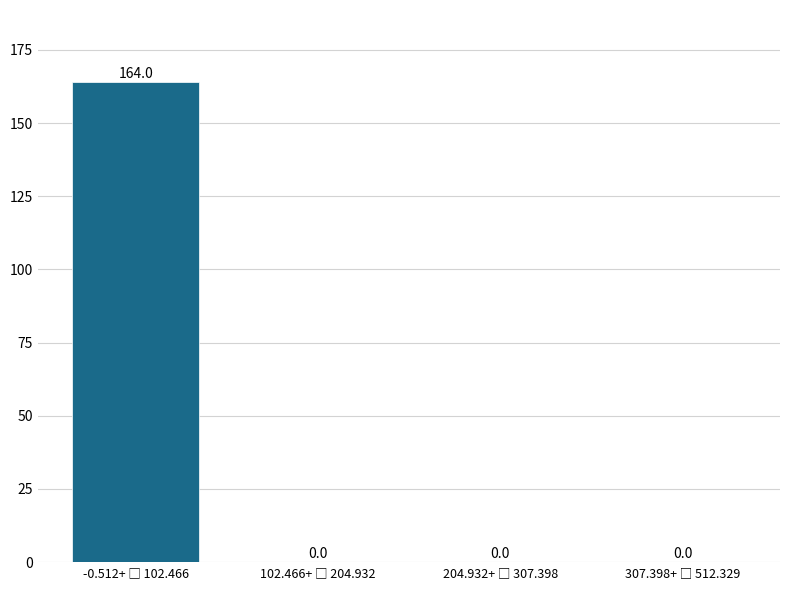

What is the greatest value displayed?

164